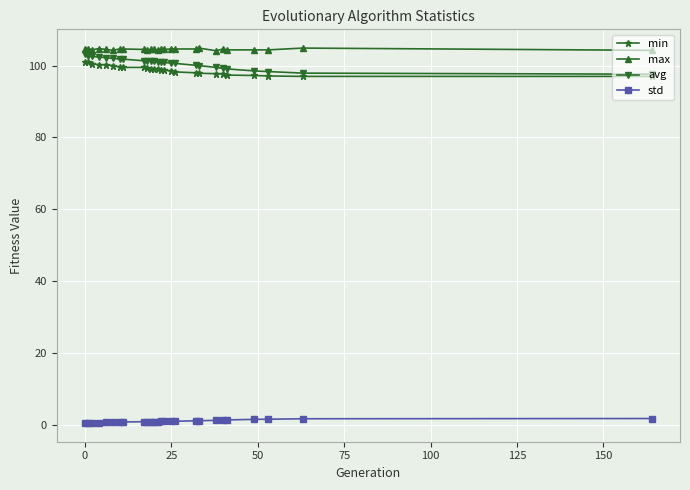

Rank the series by their maximum value, from lowest to highest.

std, min, avg, max